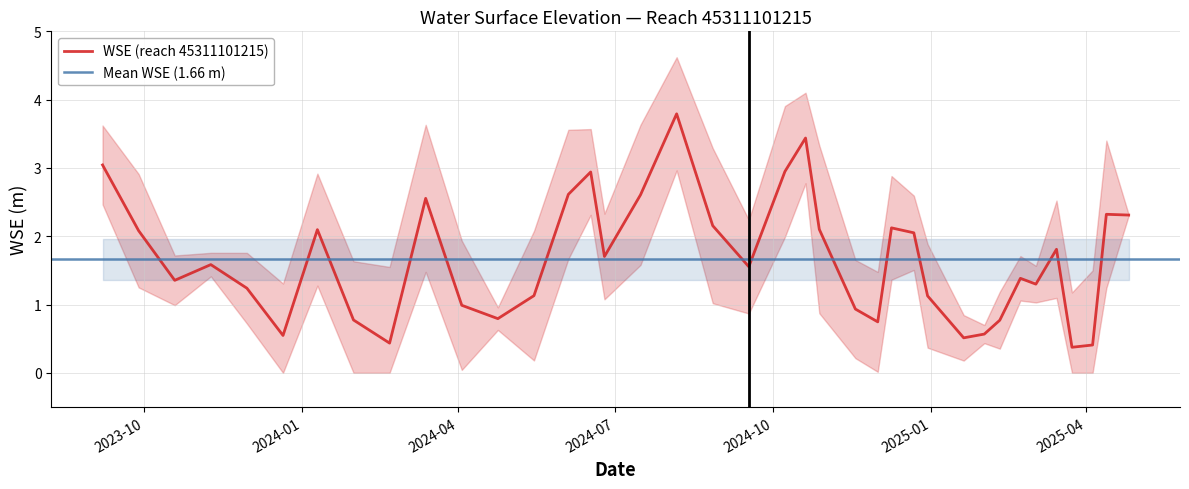

What is the sum of the values at 2025-01-20 and 2024-12-01?

1.3